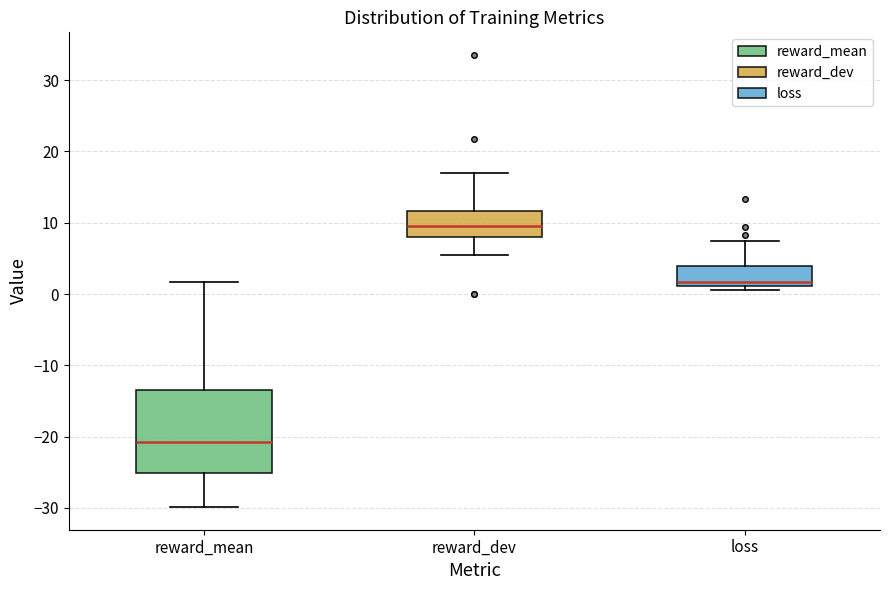

Reading left to right, transcribe this box plot: for each box, give where its median line is, the range the box spans, and where its two whiskers end, as read against the y-axis. The values are not printed on the chart, so give them approximately, as read against the axis.

reward_mean: median -21, box -25 to -14, whiskers -30 to 2
reward_dev: median 9, box 8 to 12, whiskers 6 to 17
loss: median 2, box 1 to 4, whiskers 1 (just below the box's lower edge) to 7